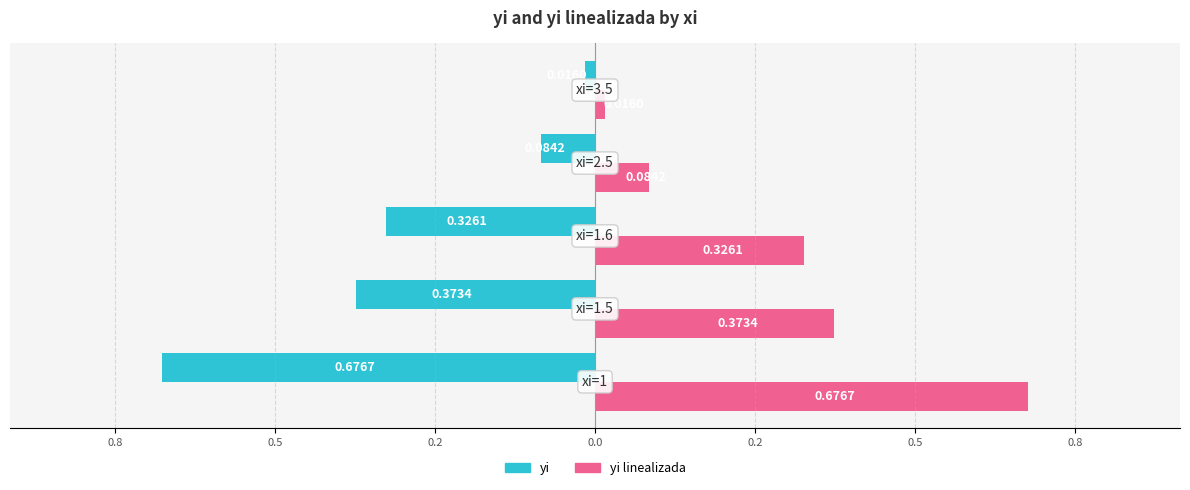

What are all the series names shown in the legend?

yi, yi linealizada